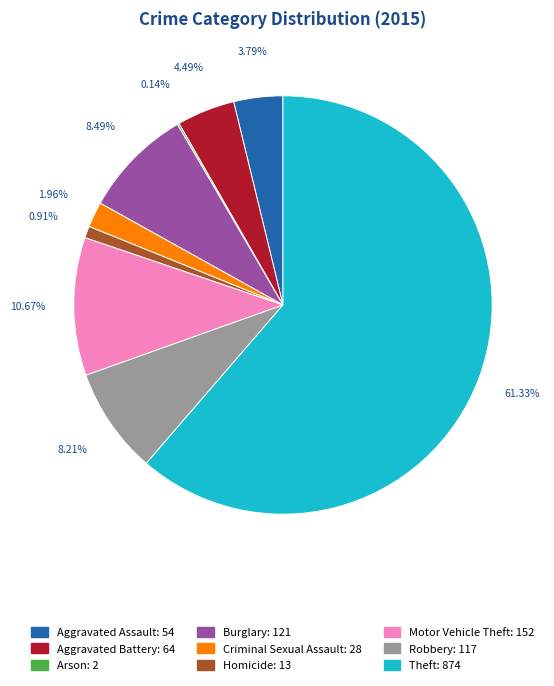

Approximately how many times larger is the value at Homicide compared to Criminal Sexual Assault?

0.5